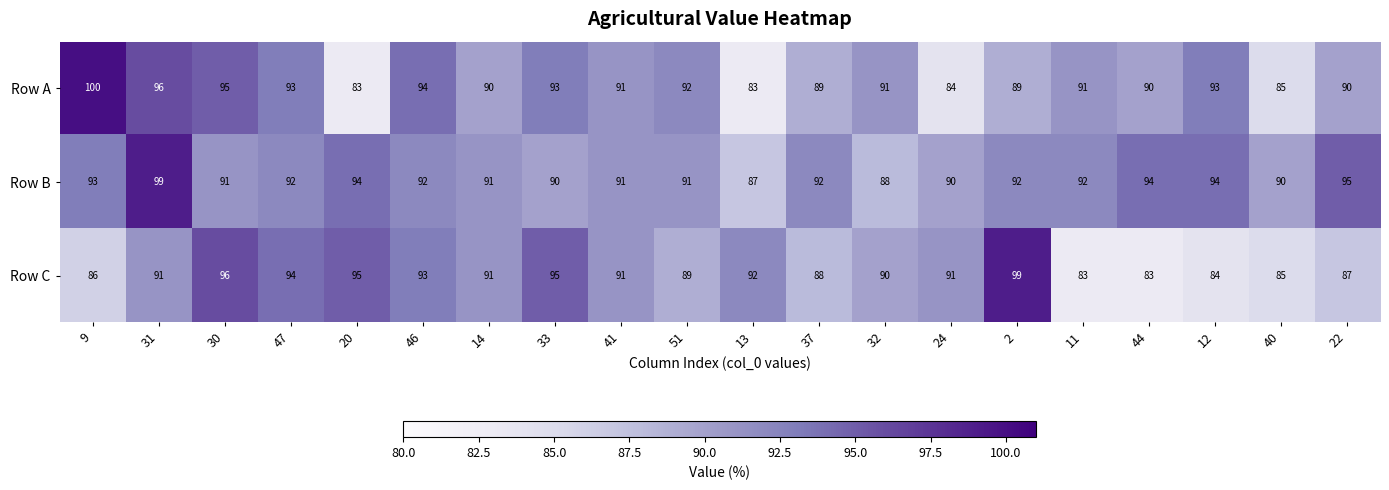

At which category is the sum across all series the highest?

31